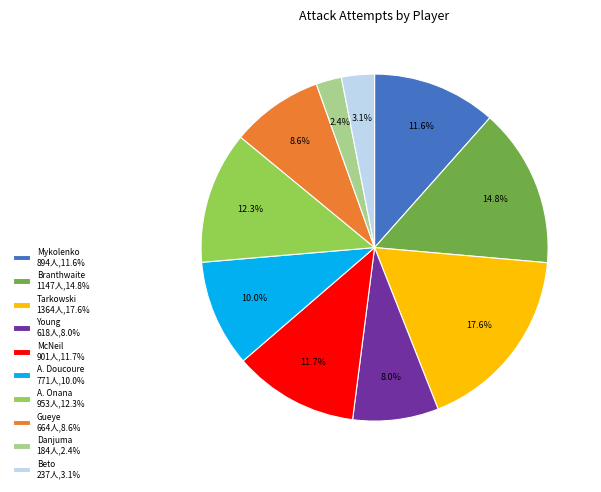

Which category has the smallest portion of the pie?

Danjuma